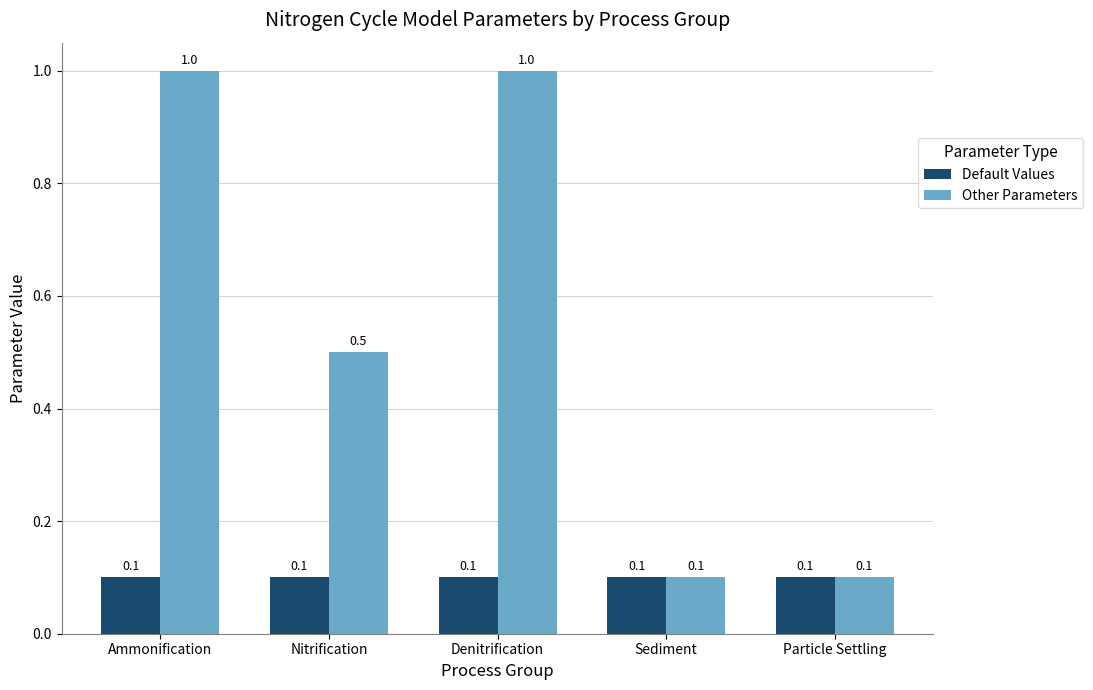

How many data points does each series have?

5